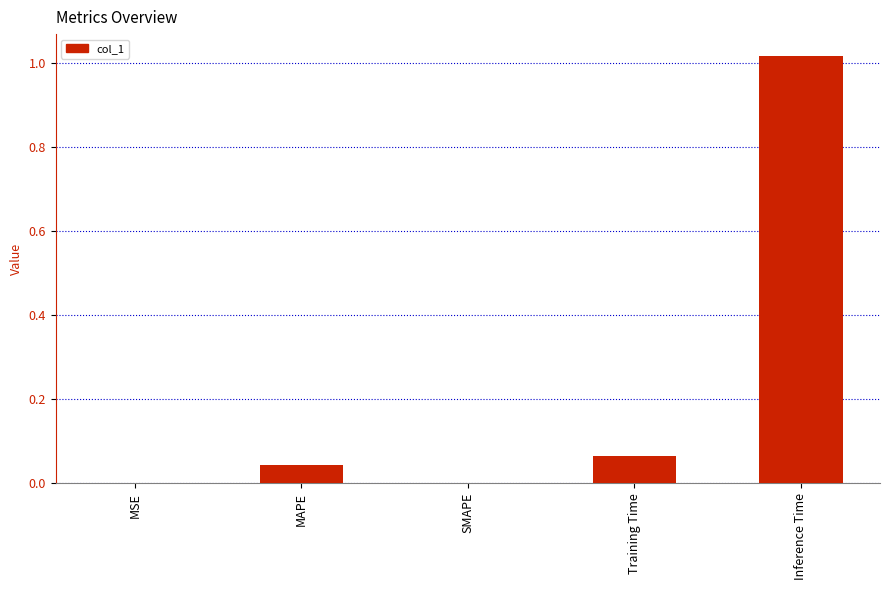

Is it true that the value at MSE is 0.0?

True